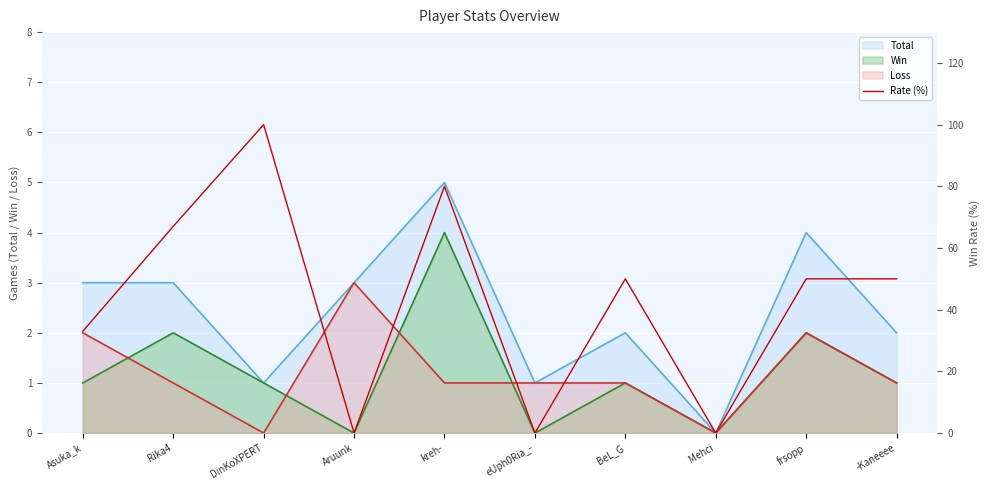

Reading left to right, what are all the values shown in this chart?

Asuka_k=33	Rika4=67	DinKoXPERT=100	Aruunk=0	kreh-=80	eUph0Ria_-=0	BeL_G=50	Mehci=0	frsopp=50	-Kaneeee=50